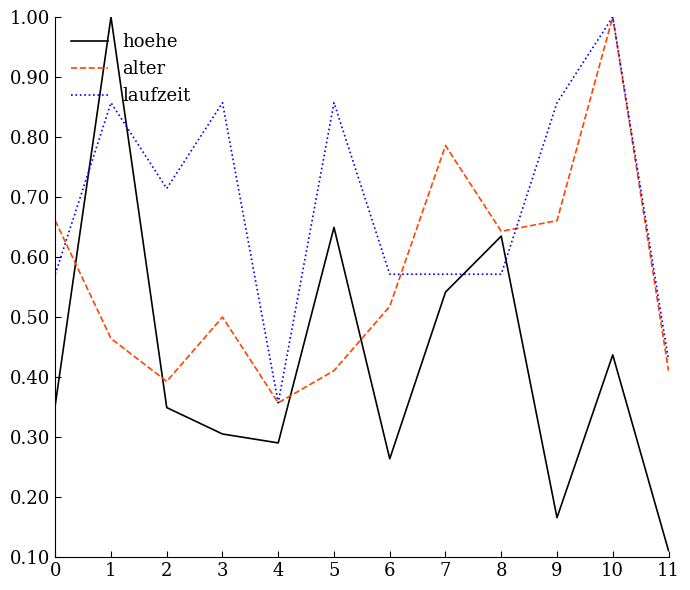

At which category is the sum across all series the highest?

10